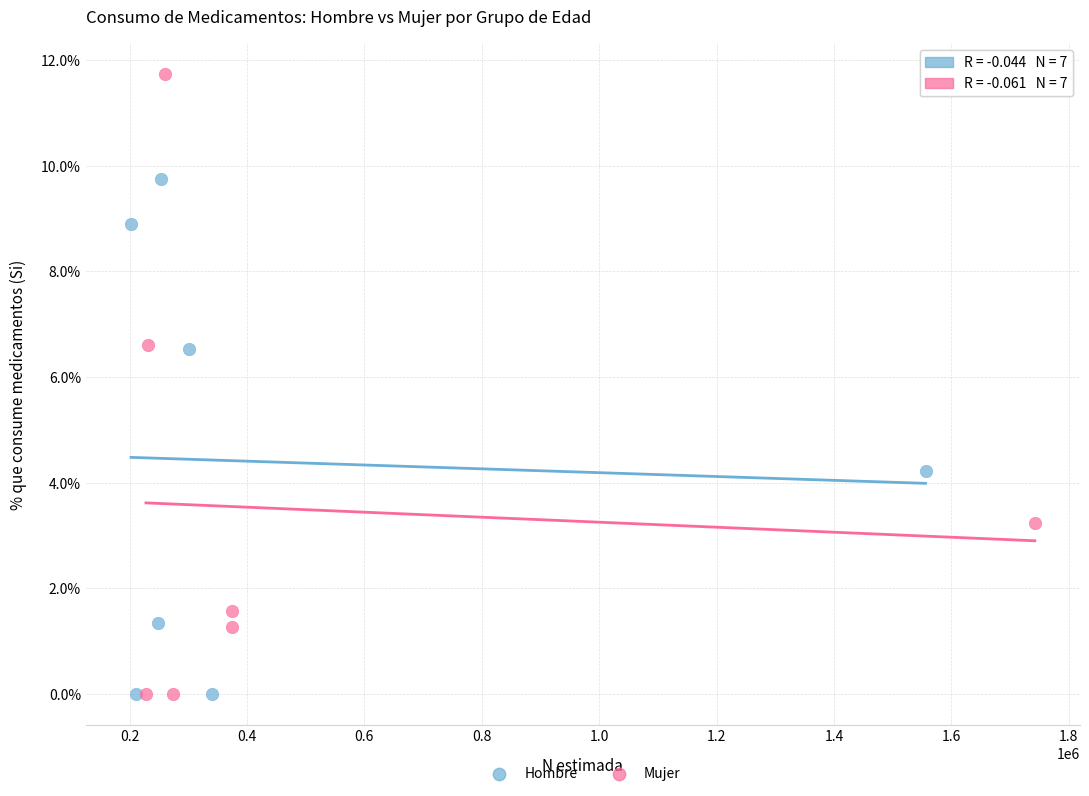

Which series contains the highest Y value?

Mujer